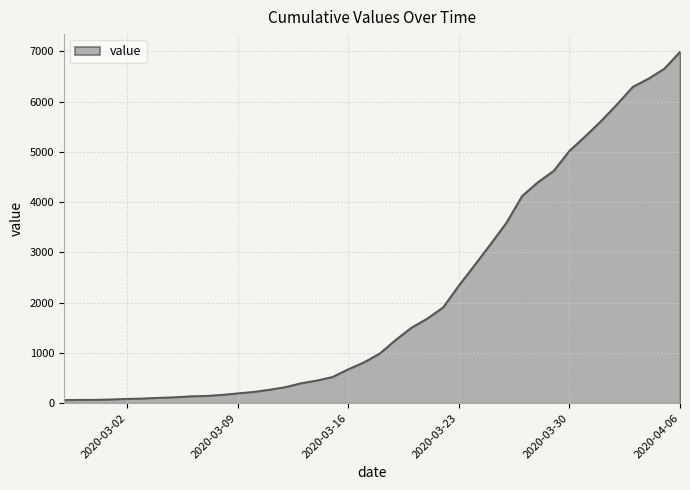

Rank the categories by value from highest to lowest.

2020-04-06, 2020-04-05, 2020-04-04, 2020-04-03, 2020-04-02, 2020-04-01, 2020-03-31, 2020-03-30, 2020-03-29, 2020-03-28, 2020-03-27, 2020-03-26, 2020-03-25, 2020-03-24, 2020-03-23, 2020-03-22, 2020-03-21, 2020-03-20, 2020-03-19, 2020-03-18, 2020-03-17, 2020-03-16, 2020-03-15, 2020-03-14, 2020-03-13, 2020-03-12, 2020-03-11, 2020-03-10, 2020-03-09, 2020-03-08, 2020-03-07, 2020-03-06, 2020-03-05, 2020-03-04, 2020-03-03, 2020-03-02, 2020-03-01, 2020-02-29, 2020-02-28, 2020-02-27